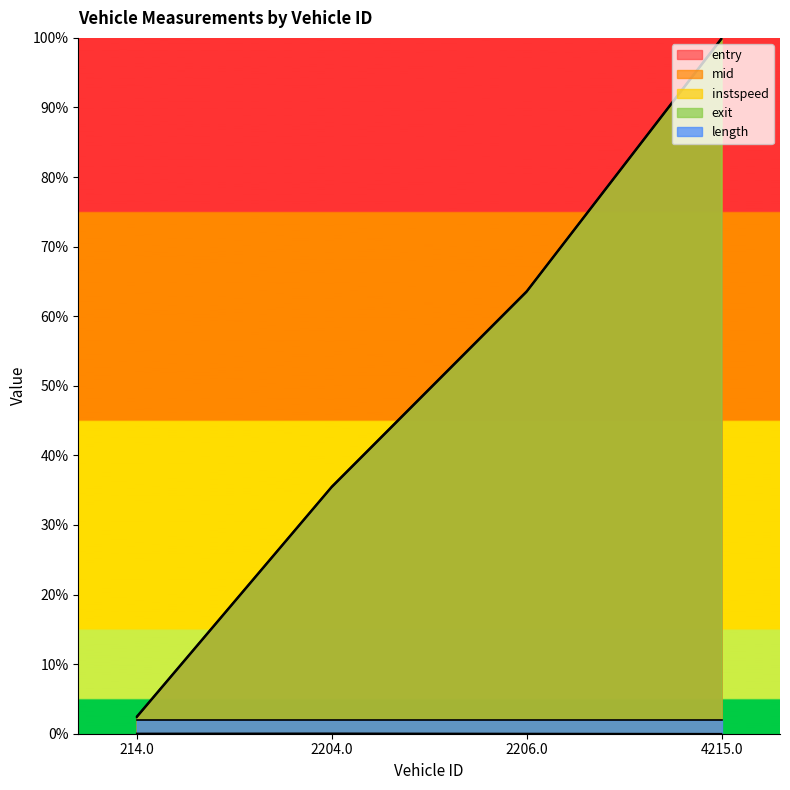

Between 214.0 and 2204.0, which series saw the biggest shift?

entry